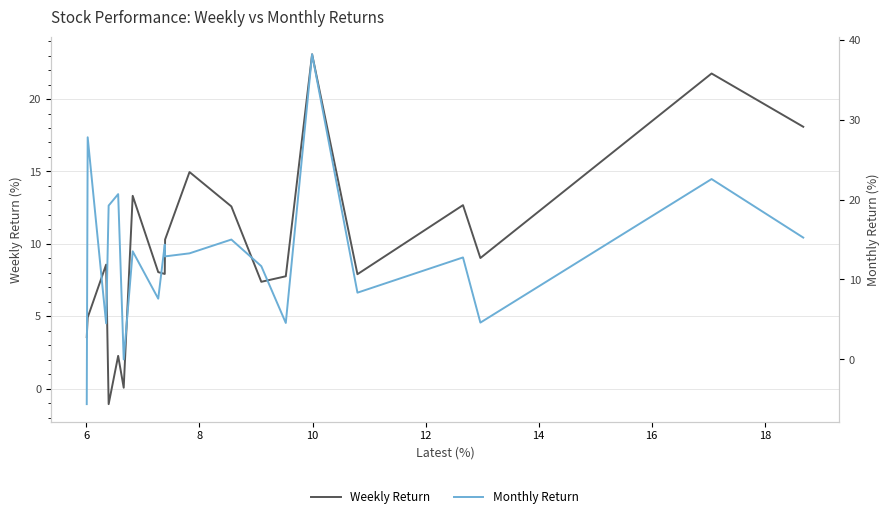

Is the value of Weekly Return at 16 greater than the value of Monthly Return at 8?

Yes